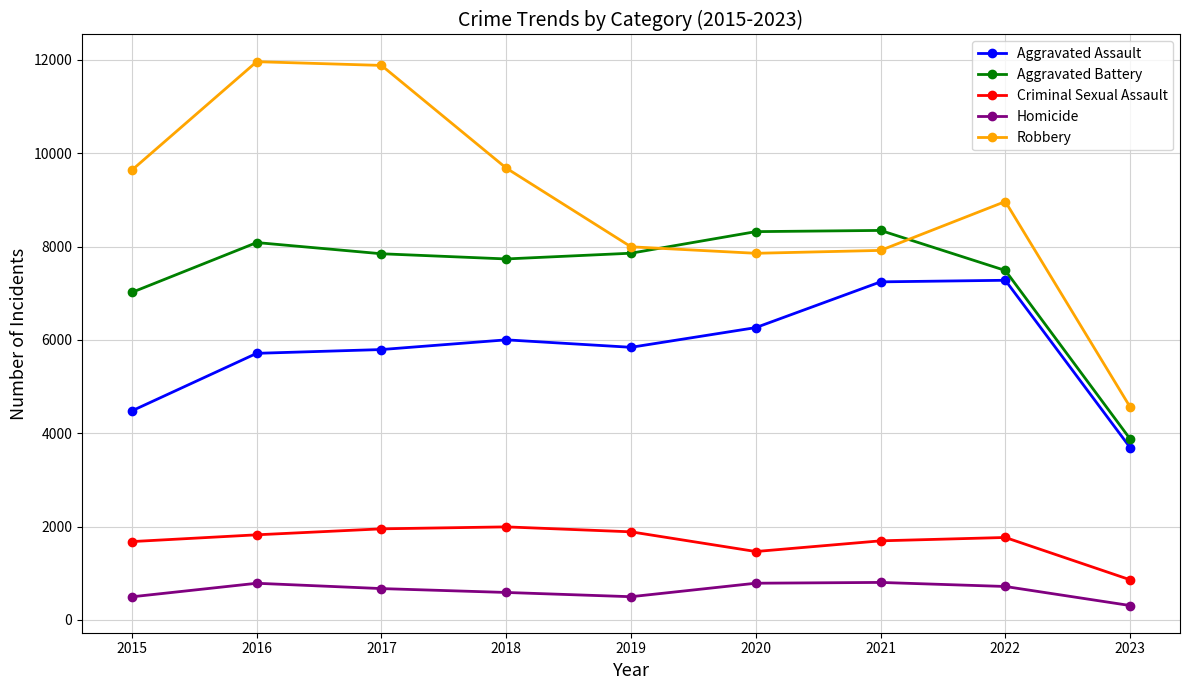

True or false: Robbery and Aggravated Assault intersect in this chart.

False